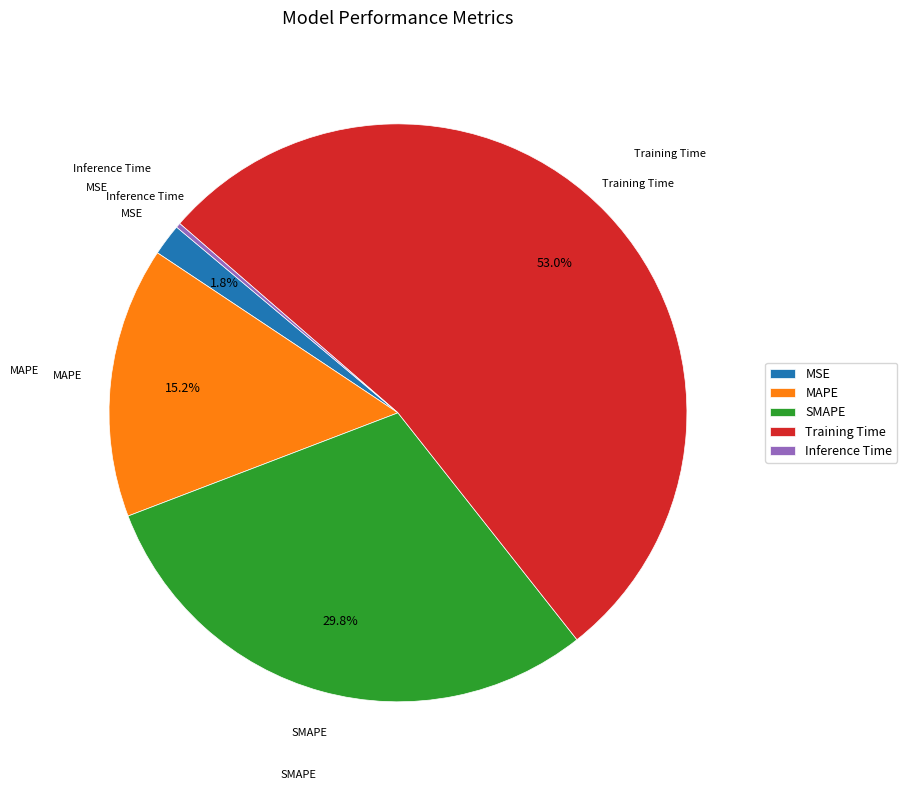

Which category has the biggest portion of the pie?

Training Time